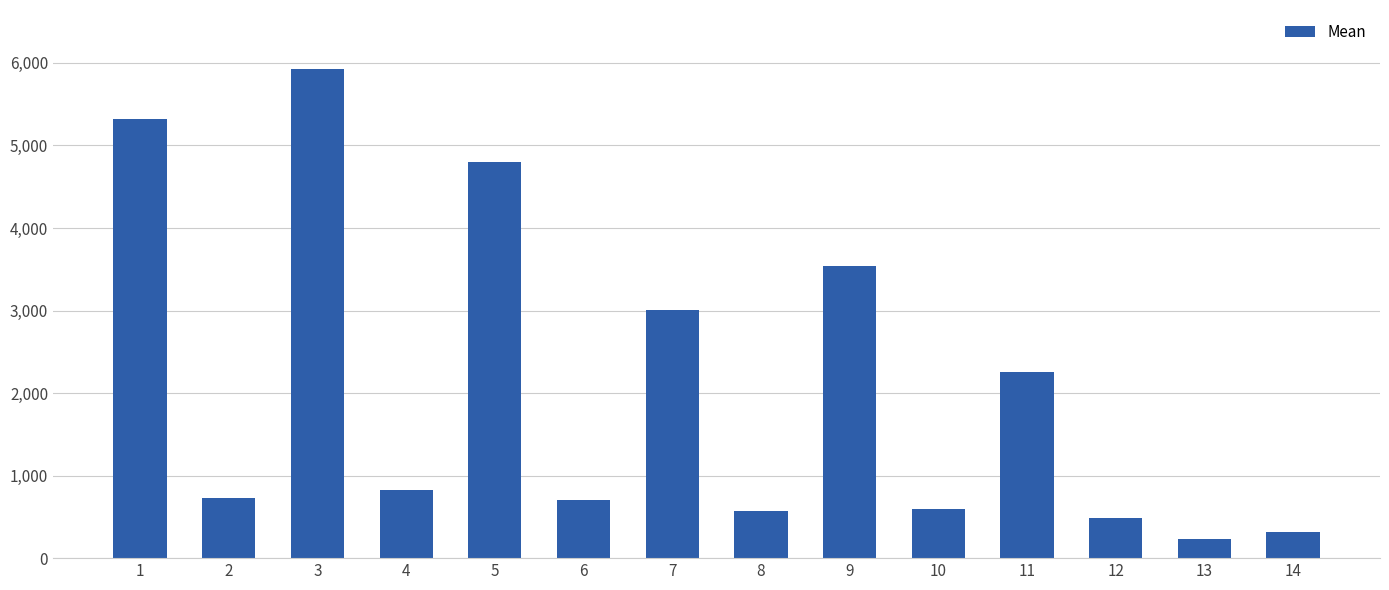

True or false: the data shows 227.9 at 13.

True